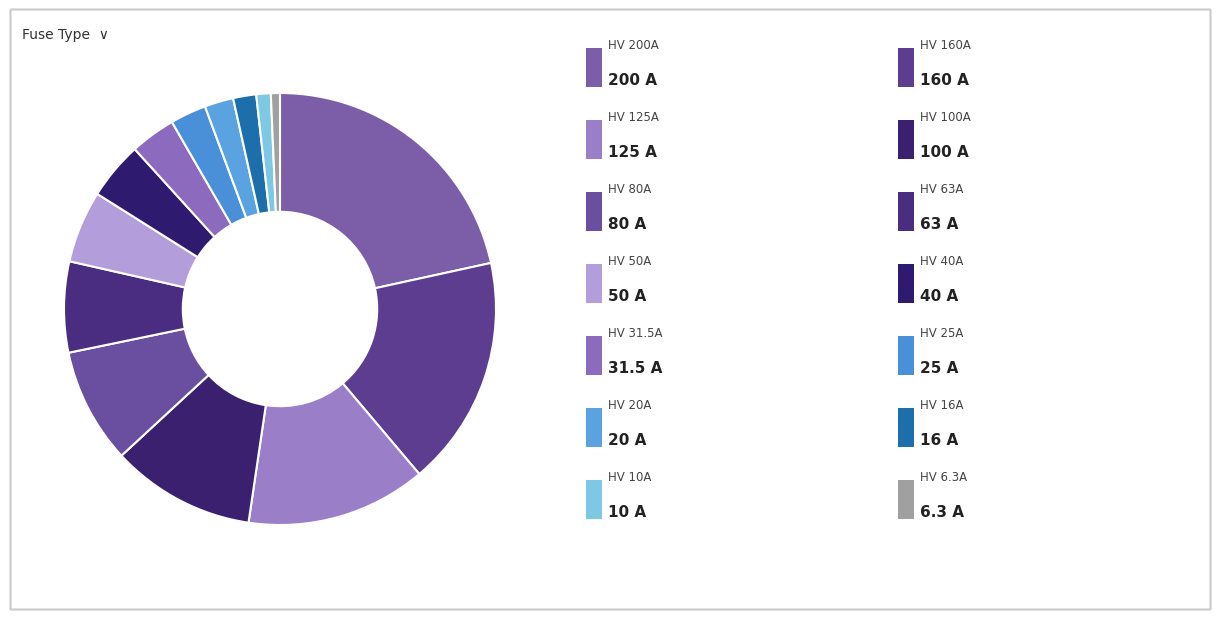

How many segments does this pie chart have?

14